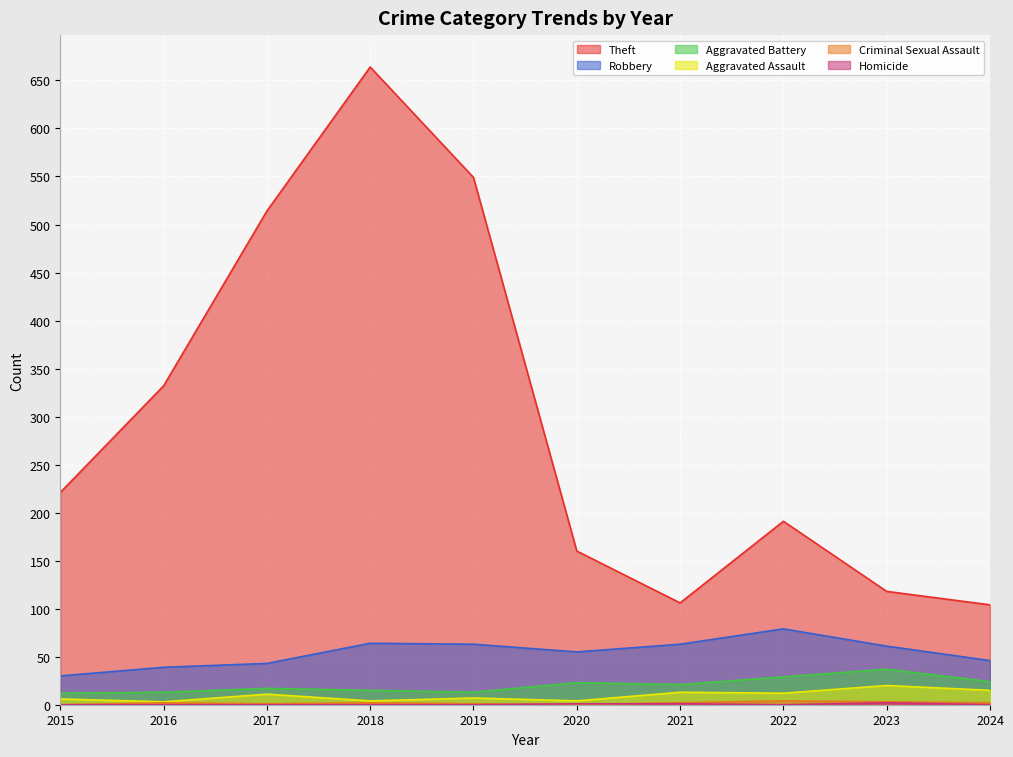

How many interior local peaks does the Homicide series have?

1